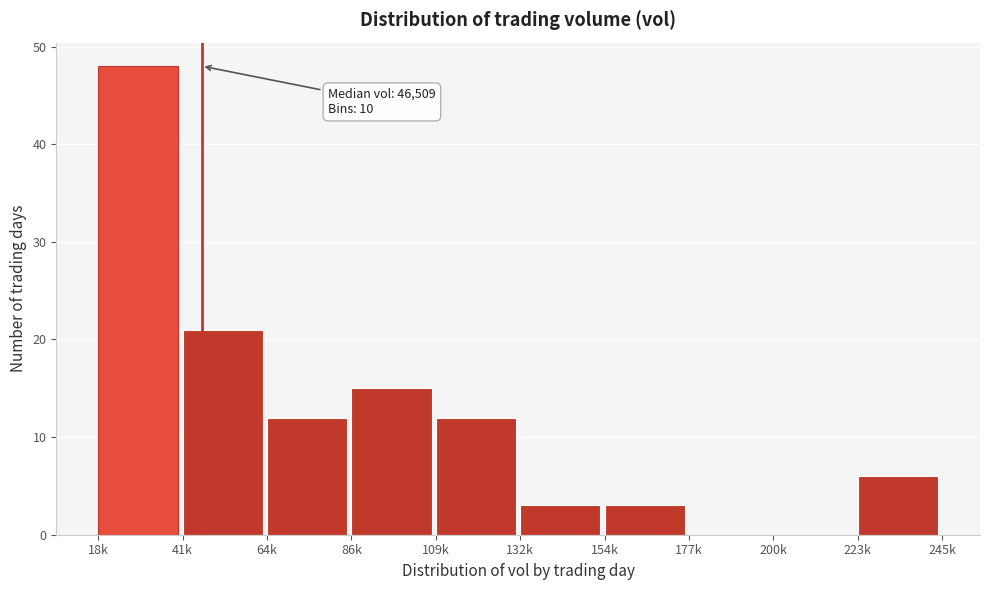

Reading left to right, transcribe all the data shown in this chart.

18k=48	41k=21	64k=12	86k=15	109k=12	132k=3	154k=3	177k=0	200k=0	223k=6